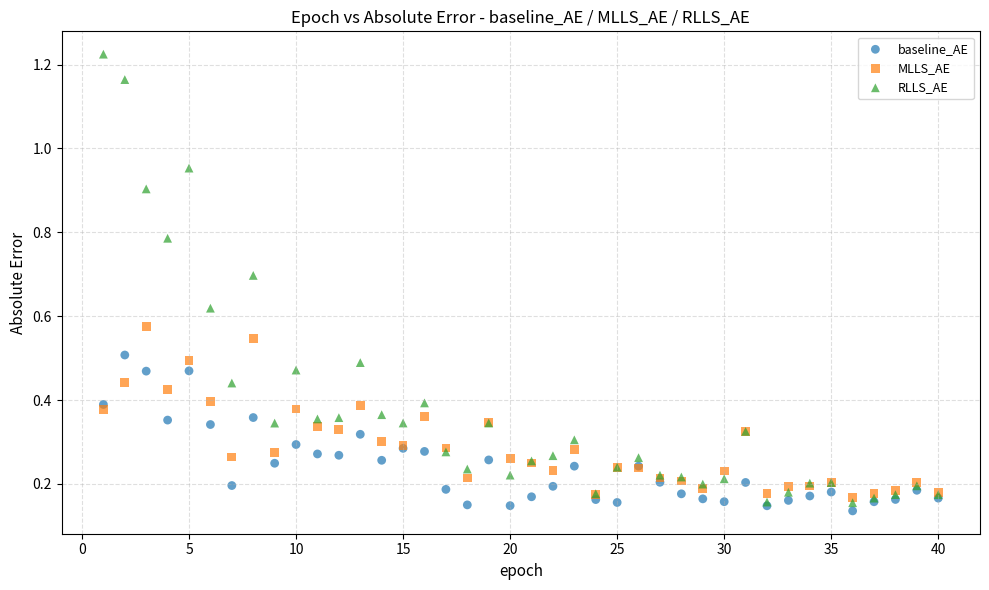

Which series has the largest Y range (max minus min)?

RLLS_AE